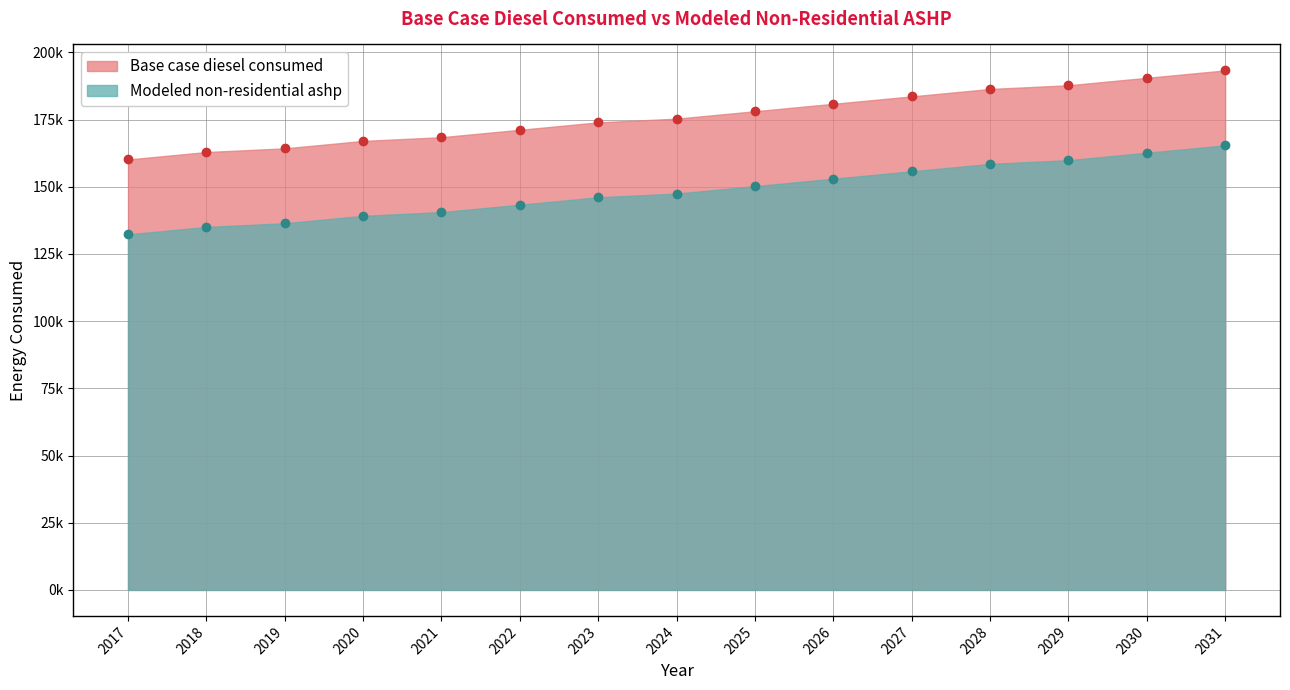

What is the spread (max minus min) of values at 2027?

27872.7